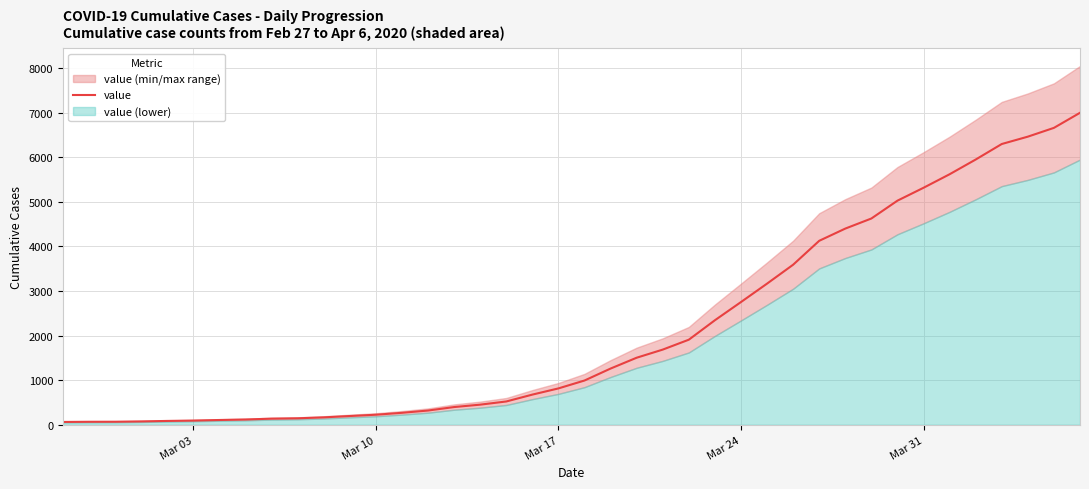

What is the average value?

2142